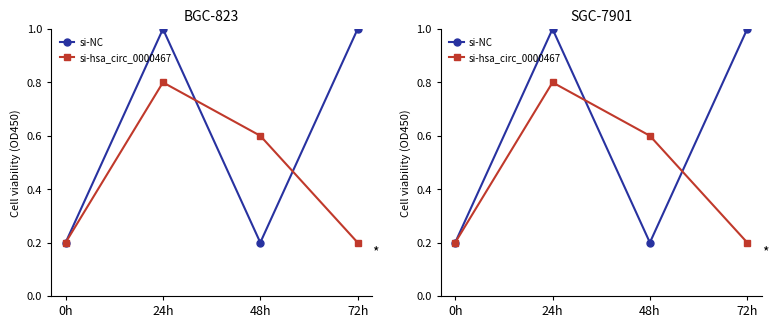

At how many categories does at least one series exceed 0?

4